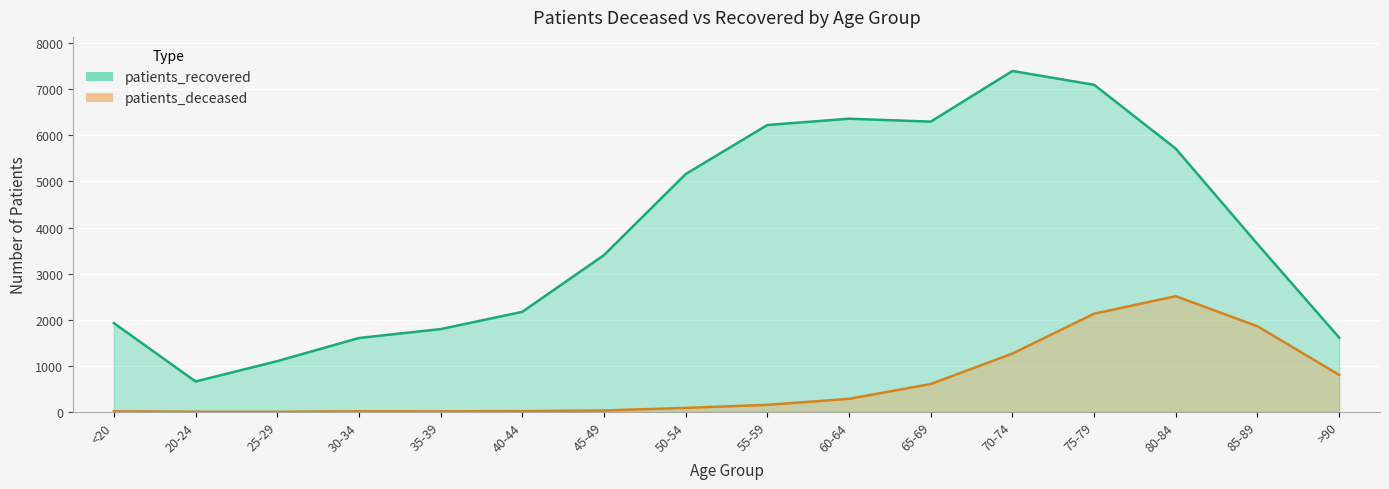

At how many categories does at least one series exceed 2142?

10